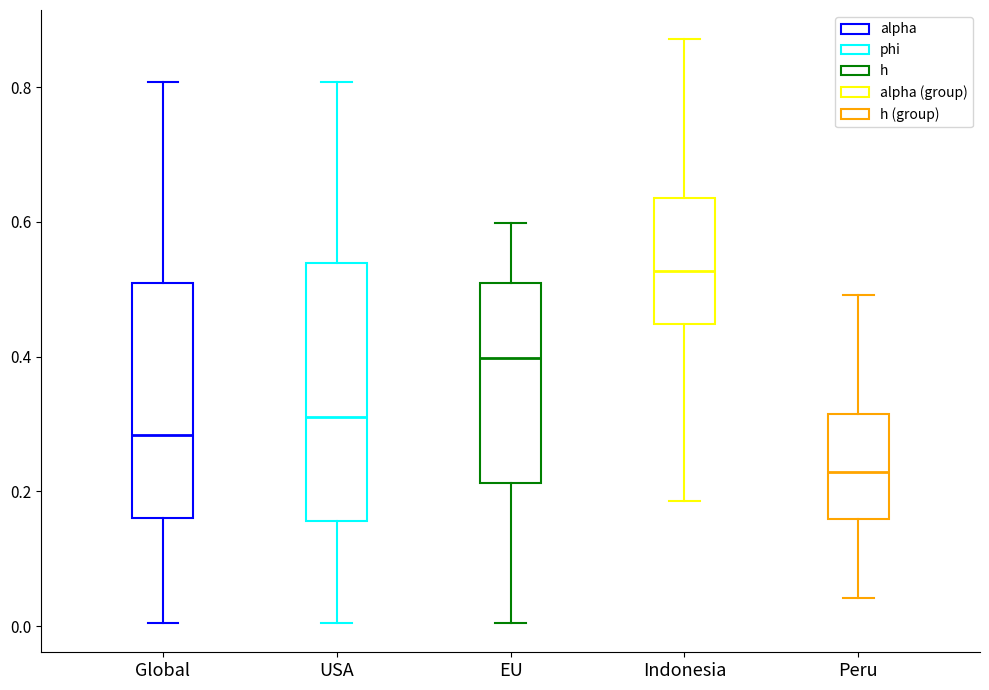

Where does the median line of the box for USA sit on the y-axis? The values are not printed on the chart, so give them approximately, as read against the axis.

0.32